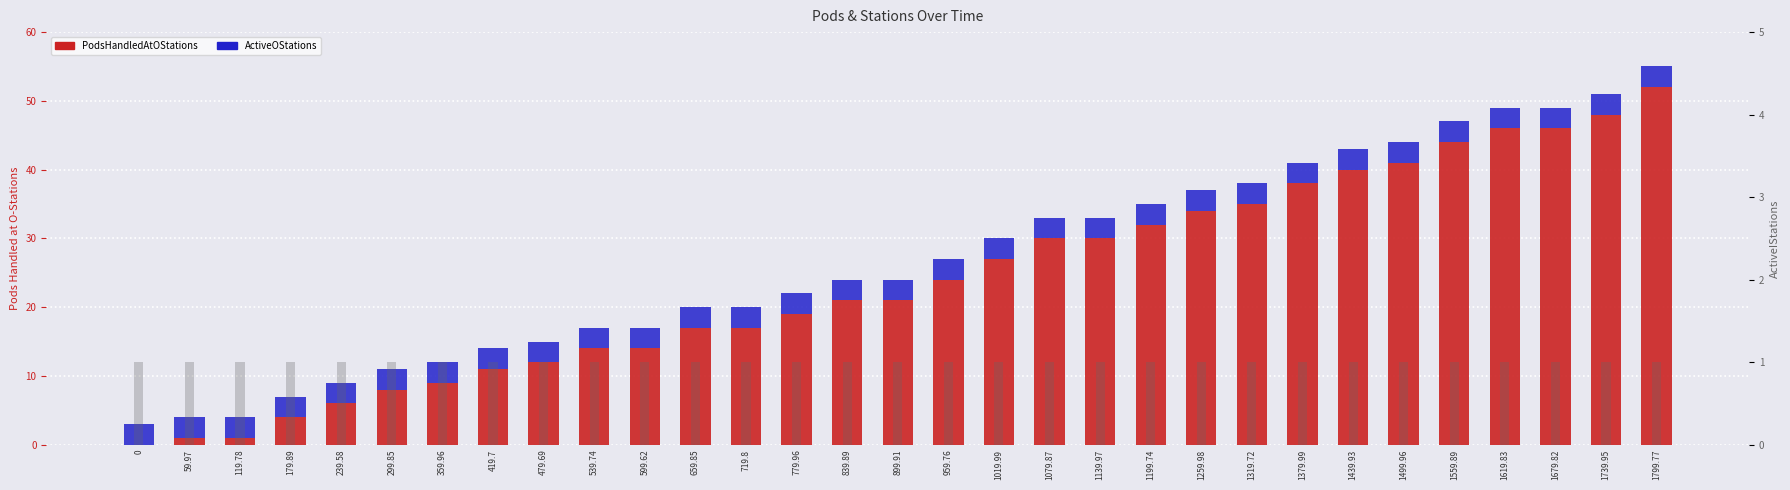

Which has a higher value, 1619.83 or 839.89?

1619.83